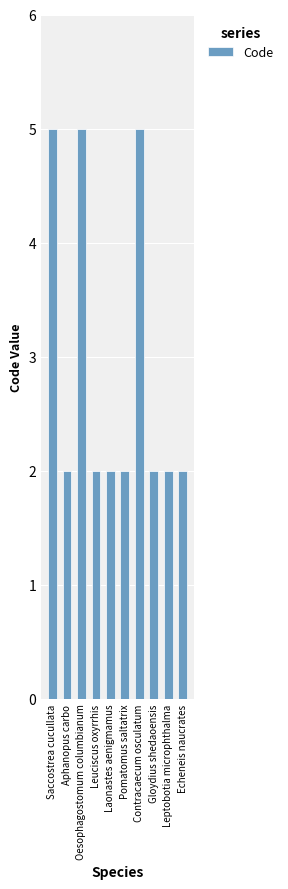

What is the smallest value displayed?

2